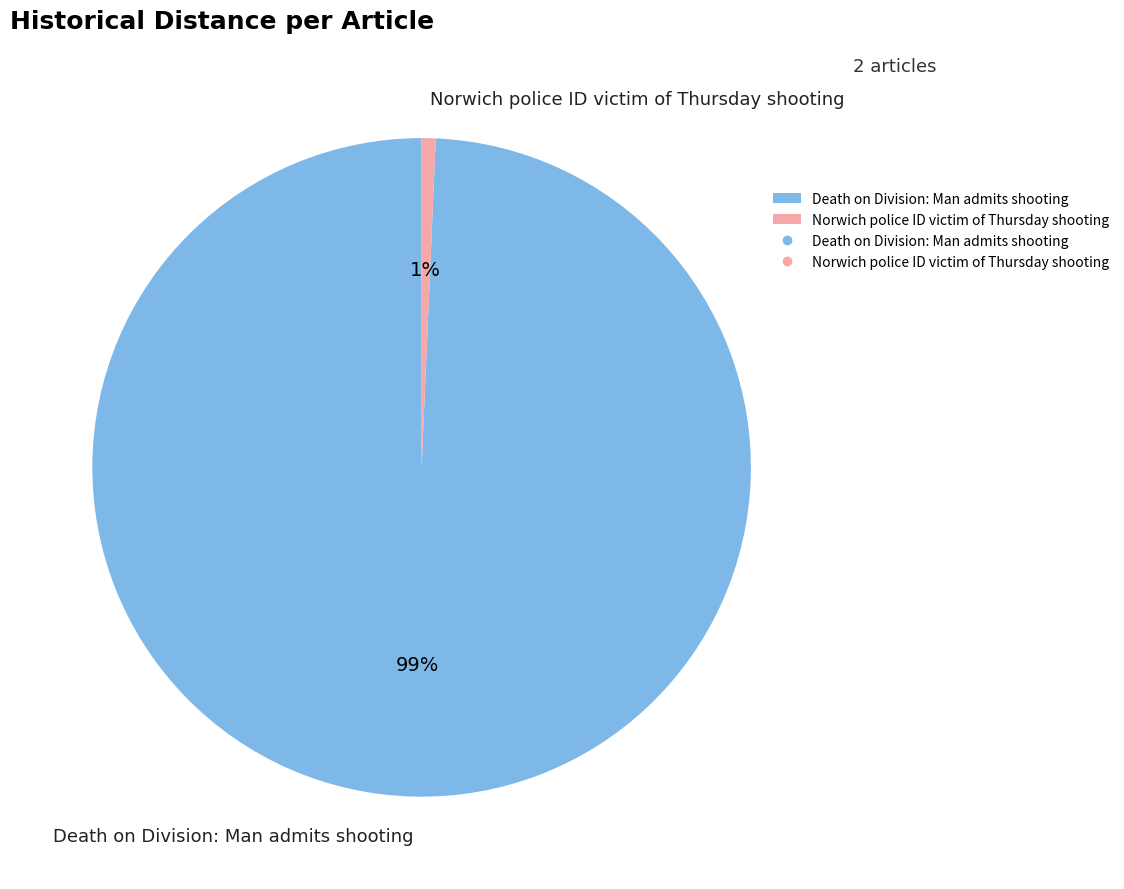

Is the sum of Norwich police ID victim of Thursday shooting and Death on Division: Man admits shooting greater than half?

Yes